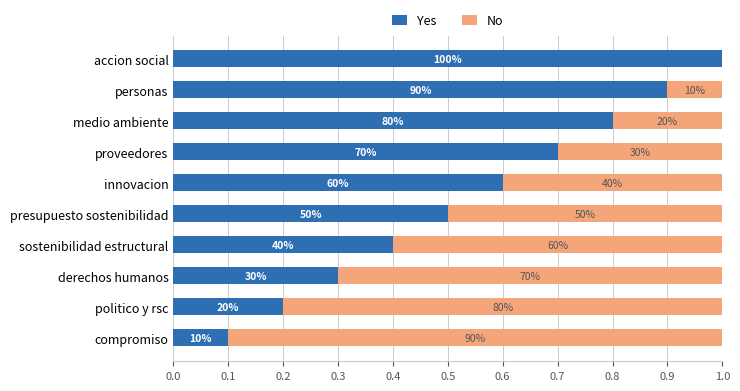

What are all the series names shown in the legend?

Yes, No